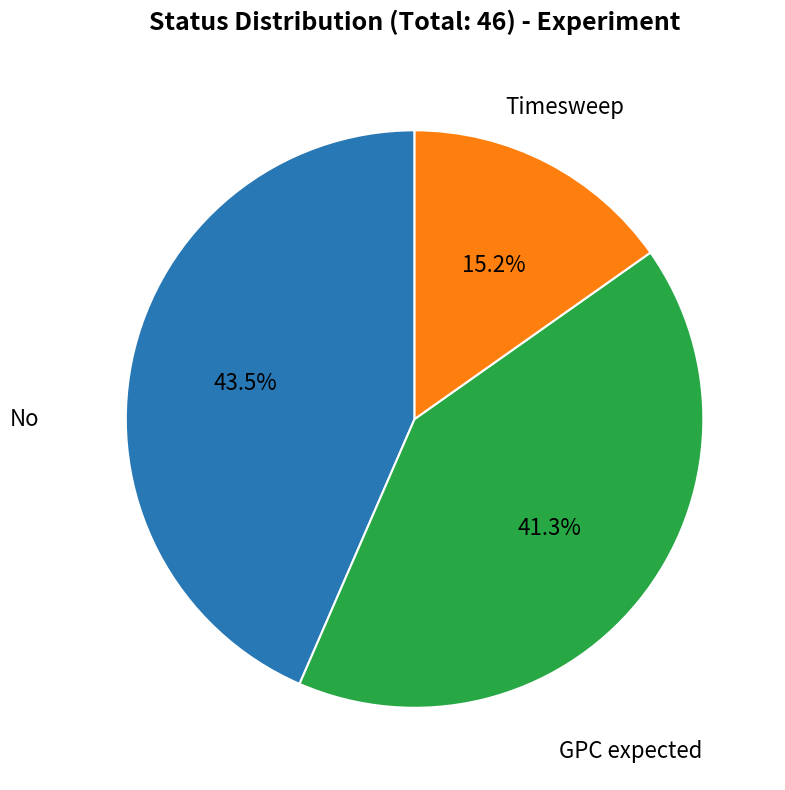

Does any single category account for the majority?

No